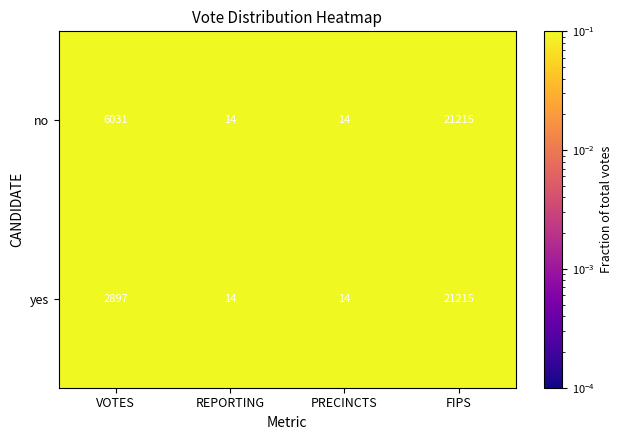

Rank the series by their average value, from lowest to highest.

yes, no